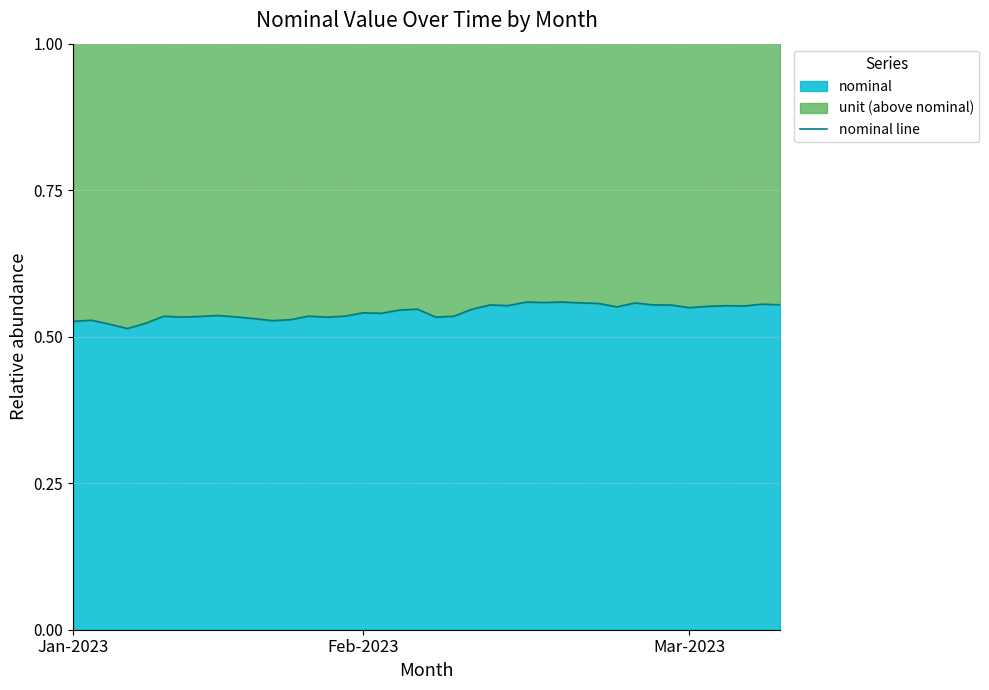

What is the average value?

0.5